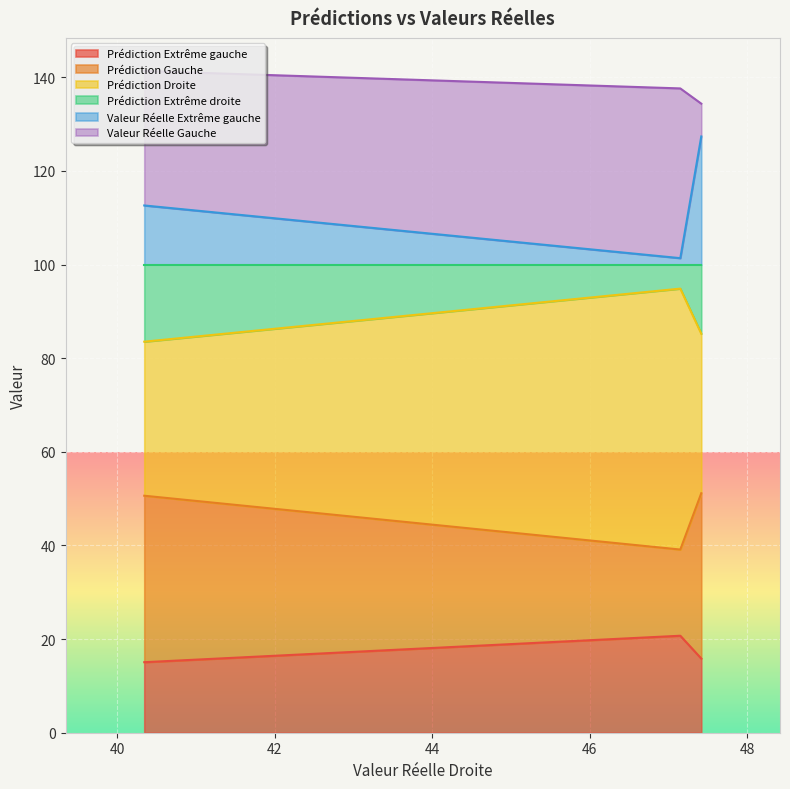

What is the highest value of the Prédiction Extrême gauche series?

20.7